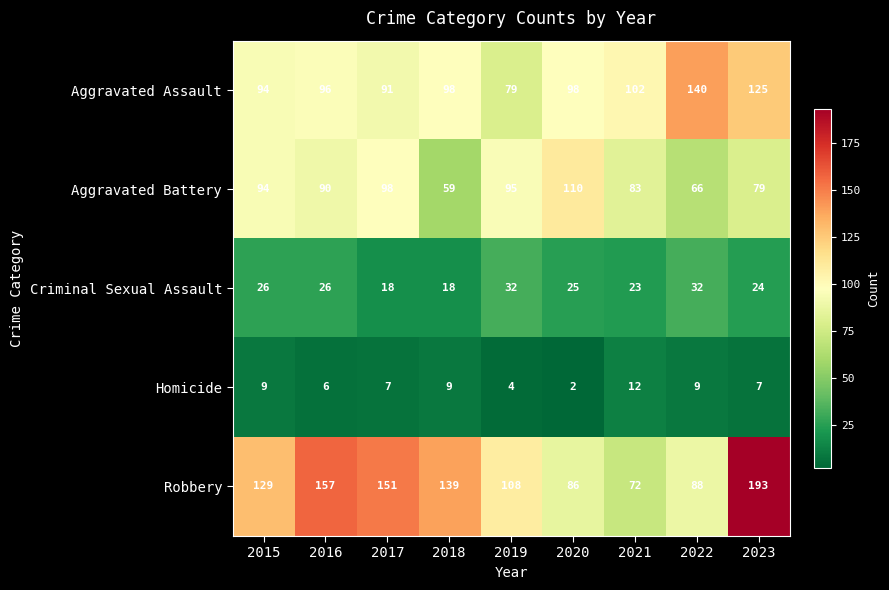

What is the greatest value displayed?

193